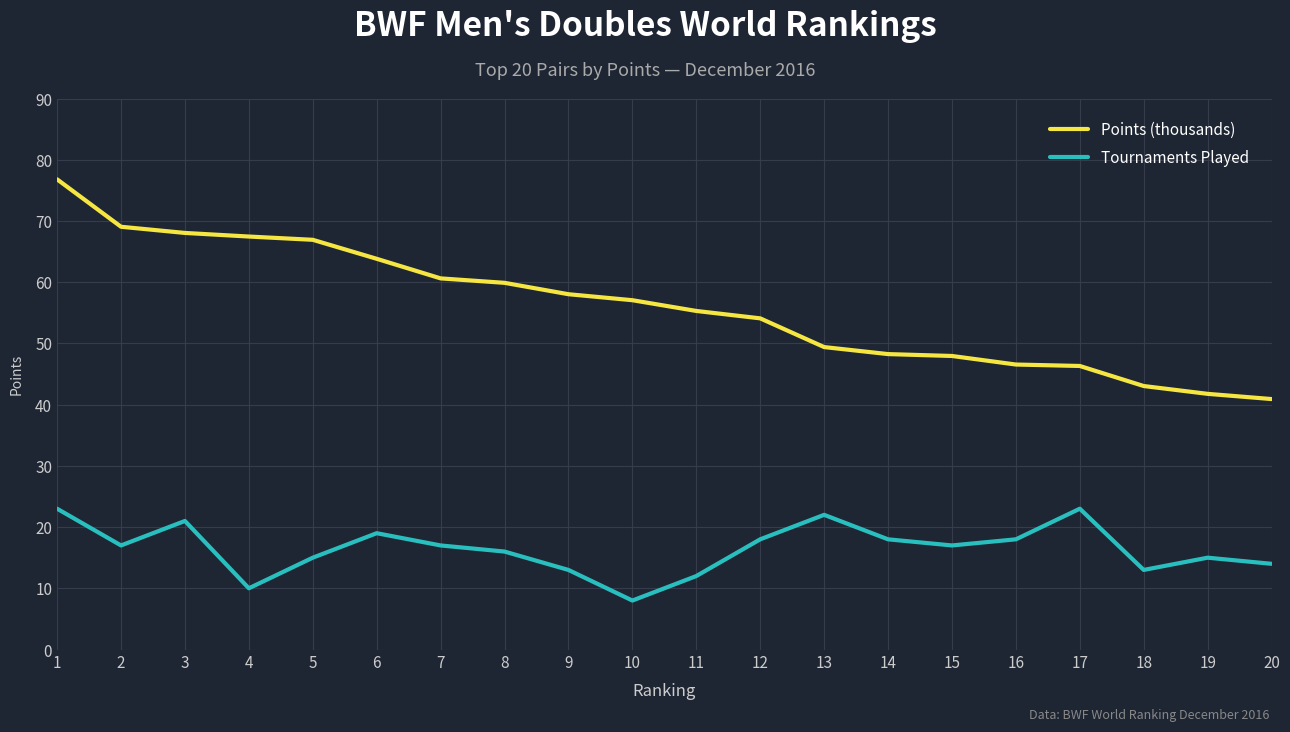

What is the spread (max minus min) of values at 19?

26.8